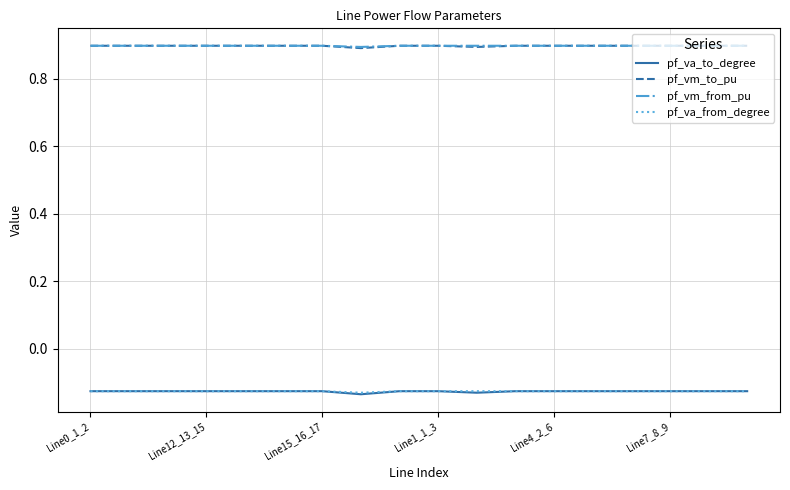

How many distinct data groups are displayed?

4